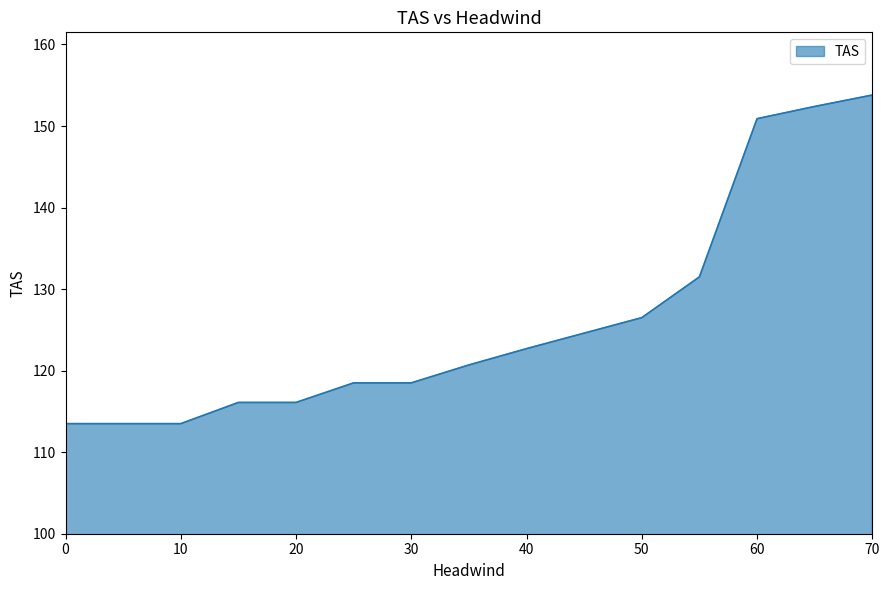

What is the greatest value displayed?

153.8